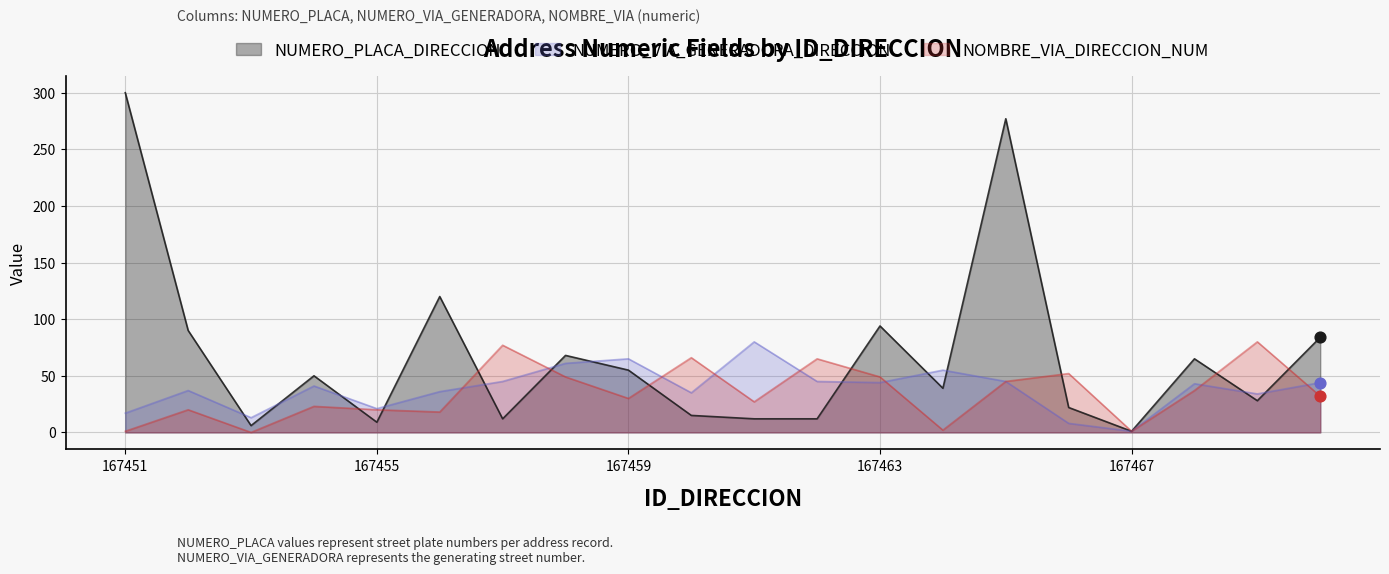

Which series contains the lowest Y value?

NOMBRE_VIA_DIRECCION_NUM